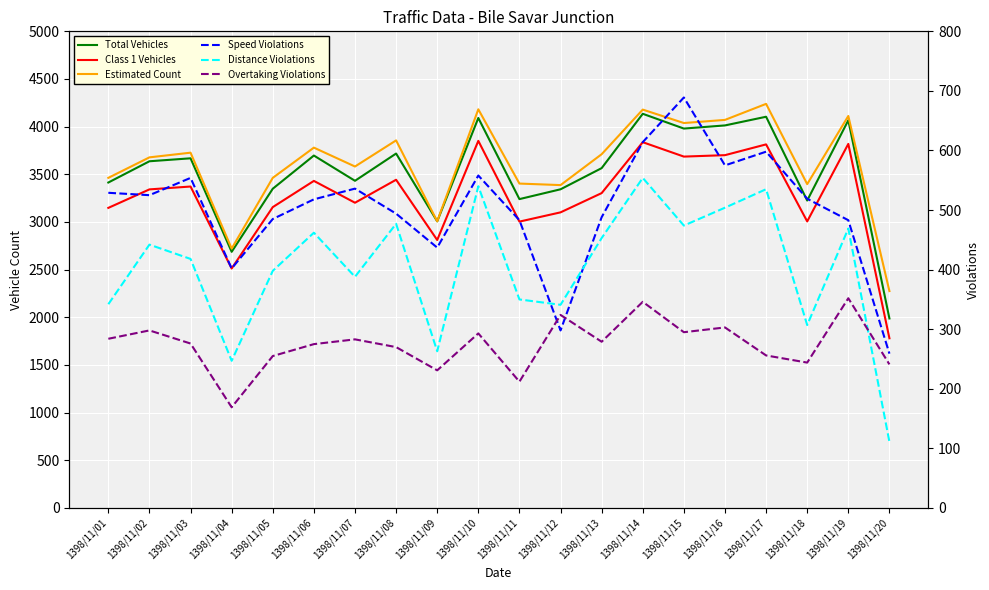

Which label corresponds to the largest value in the chart?

1398/11/17